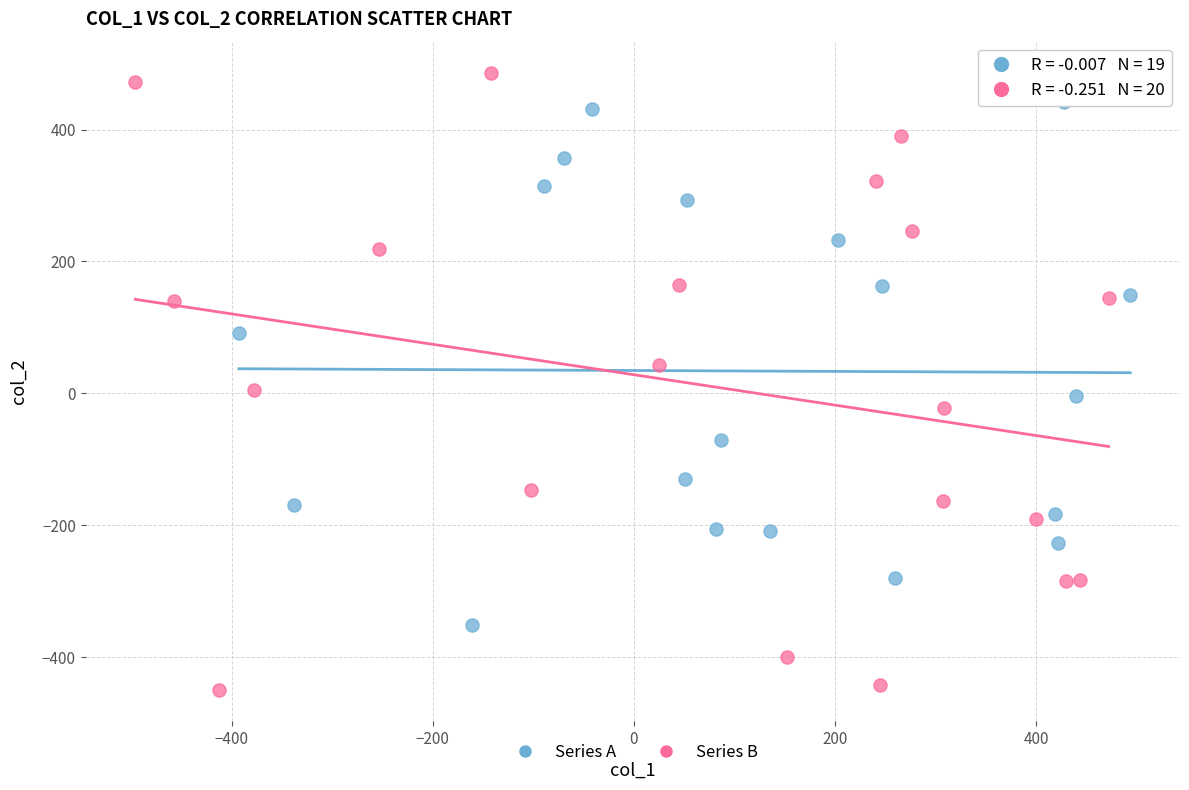

Which series contains the lowest Y value?

Series B